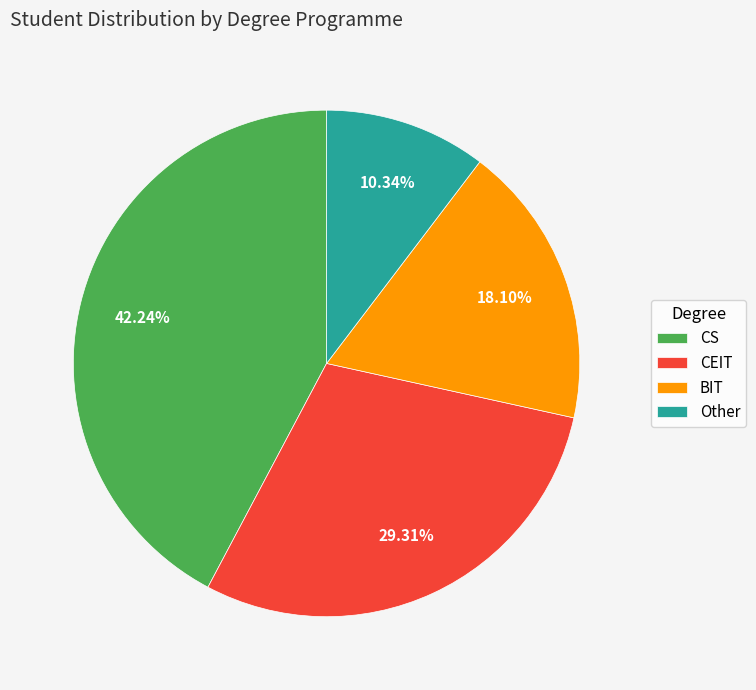

How much of the chart is everything except Other?

89.7%